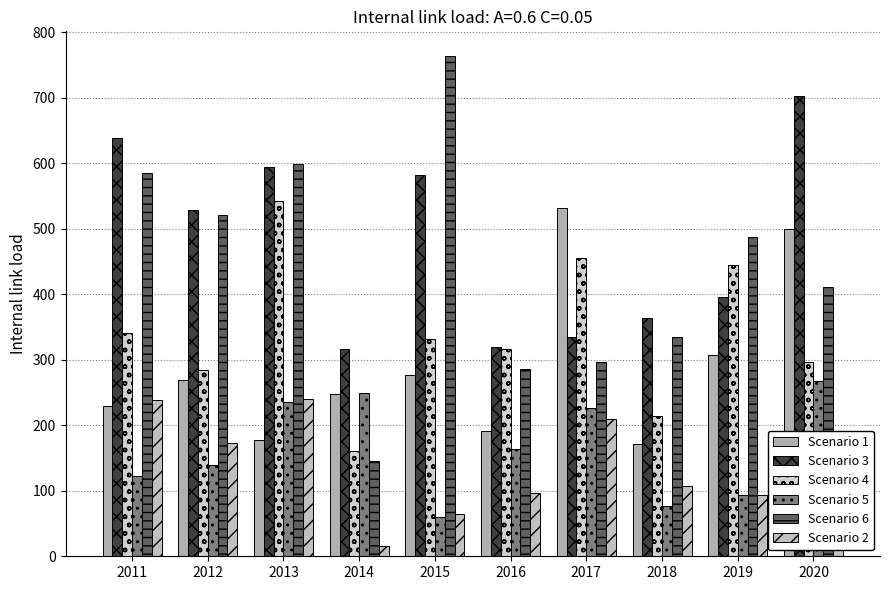

Are the bars grouped side by side (vs. stacked)?

Yes